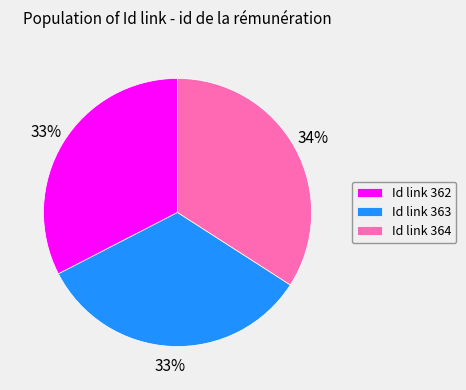

The Id link 362 slice represents 22% of the pie. True or false?

False